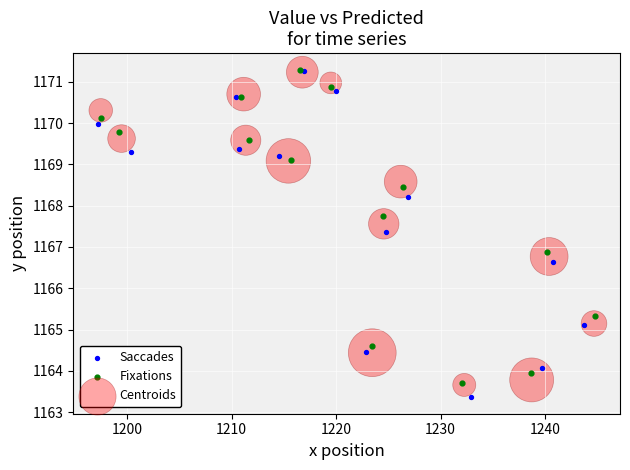

Which series has the largest Y range (max minus min)?

Saccades